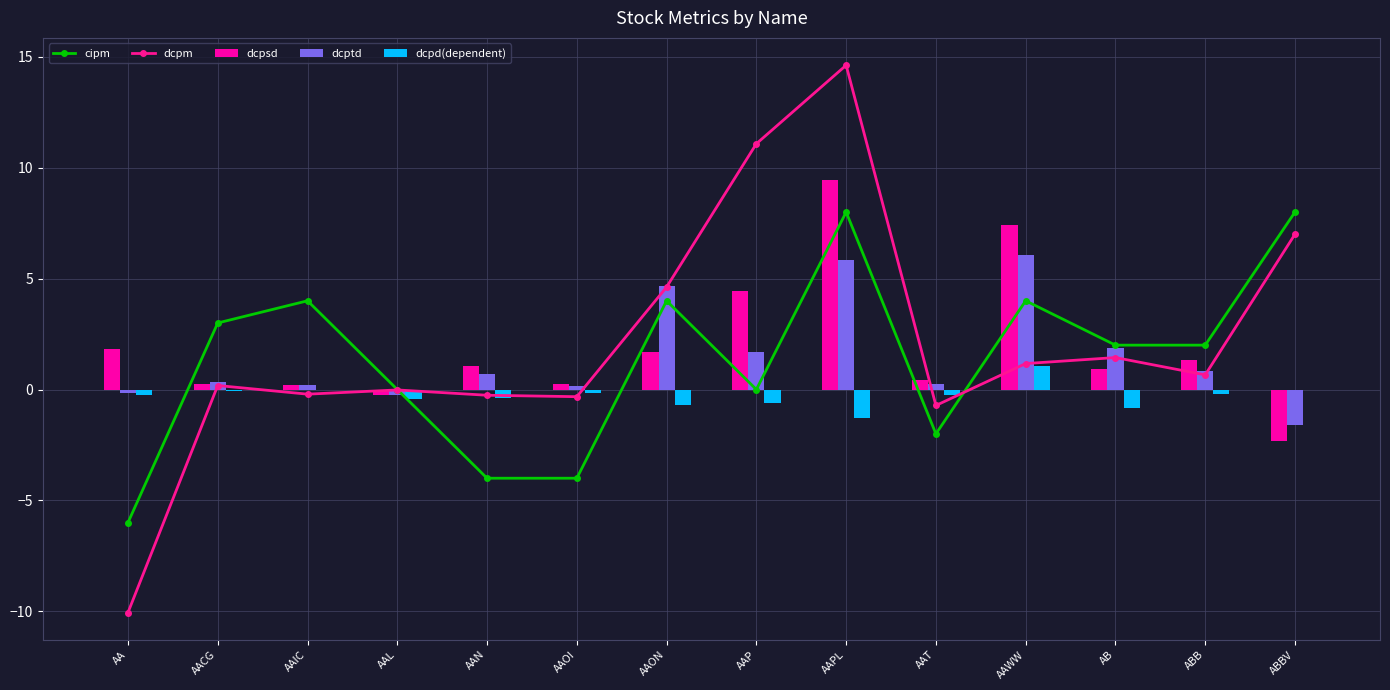

Which series has the largest total across all categories?

dcpm